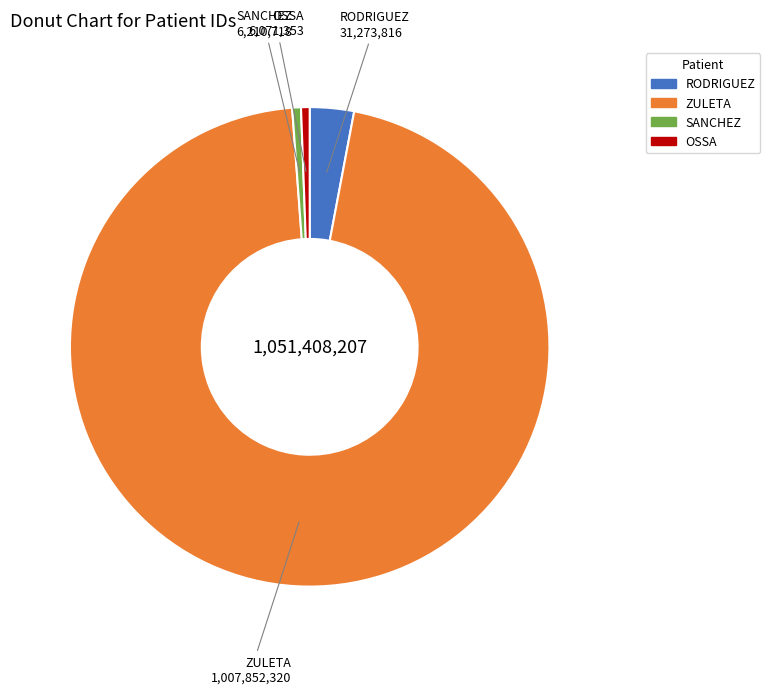

How many segments does this pie chart have?

4